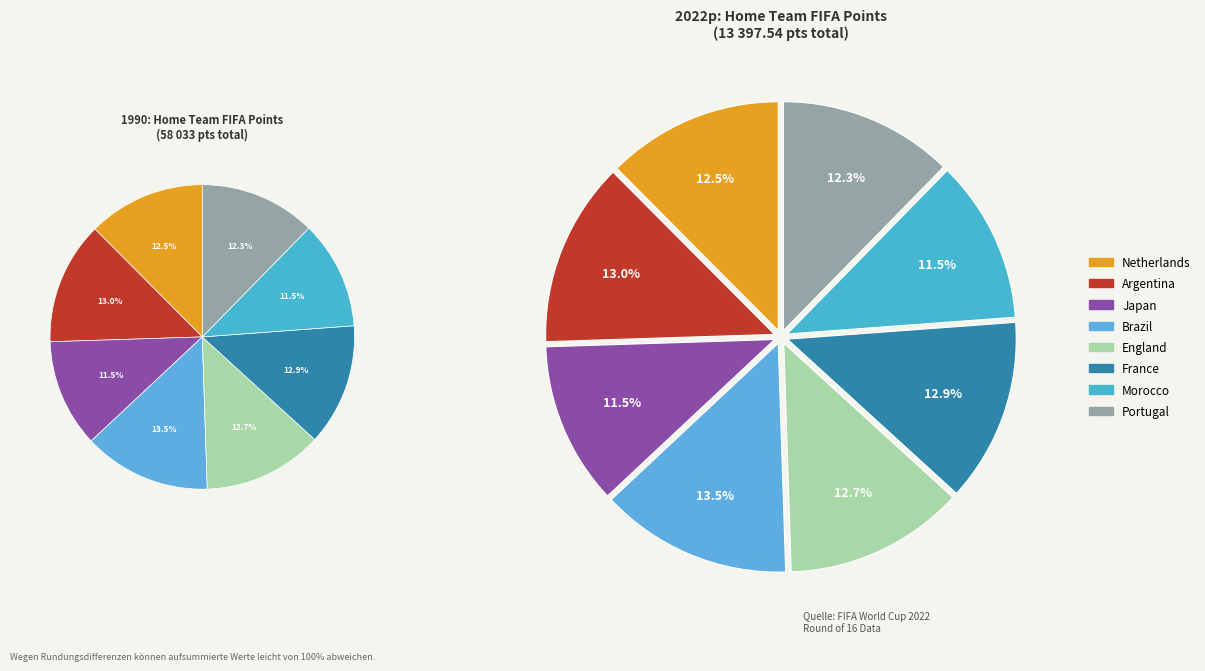

Count the number of slices in the pie.

8